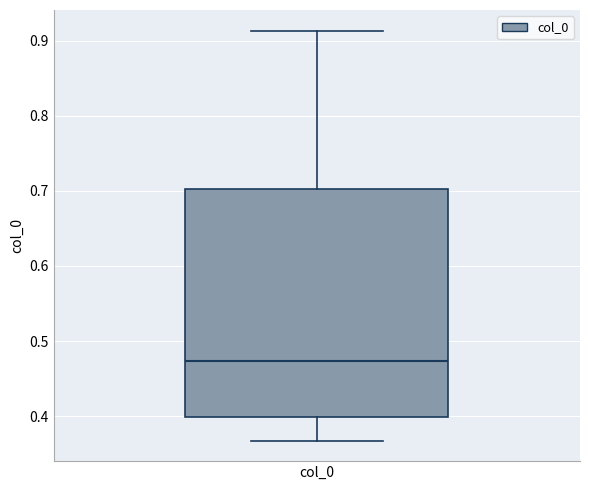

Where does the median line of the box for col_0 sit on the y-axis? The values are not printed on the chart, so give them approximately, as read against the axis.

0.47